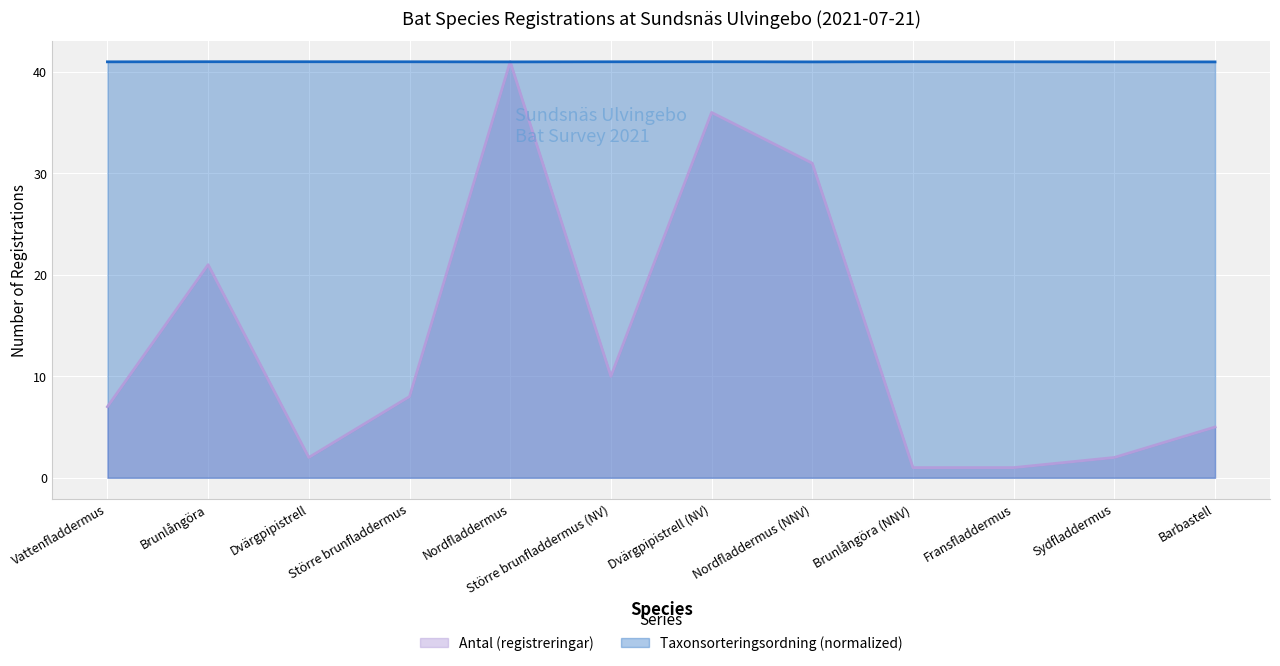

What is the sum of all Taxonsorteringsordning values?

491.9